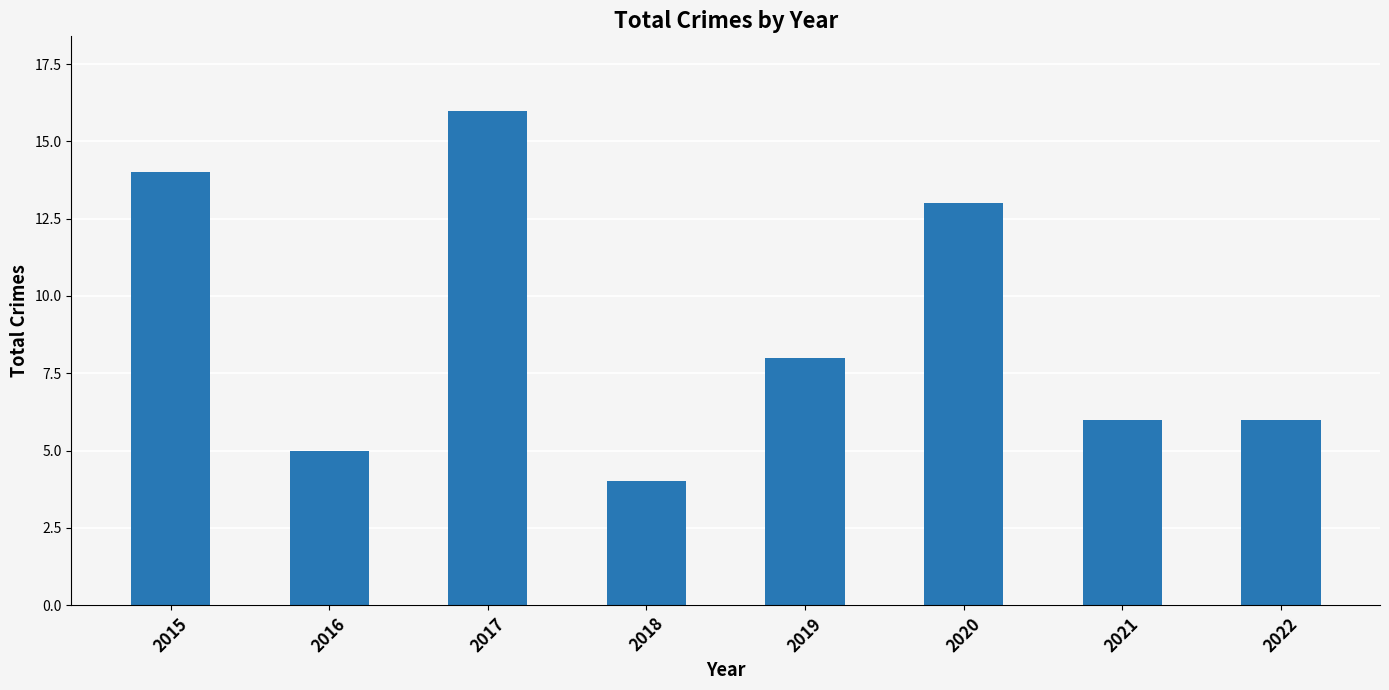

At which label does the data first exceed 8?

2015